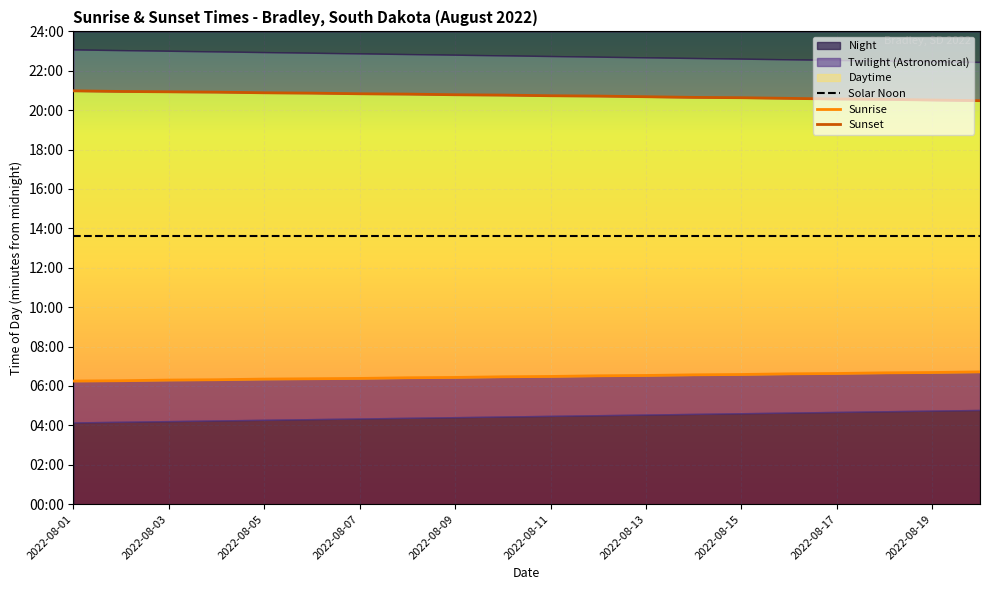

What is the label of the 3rd point from the left?

2022-08-03